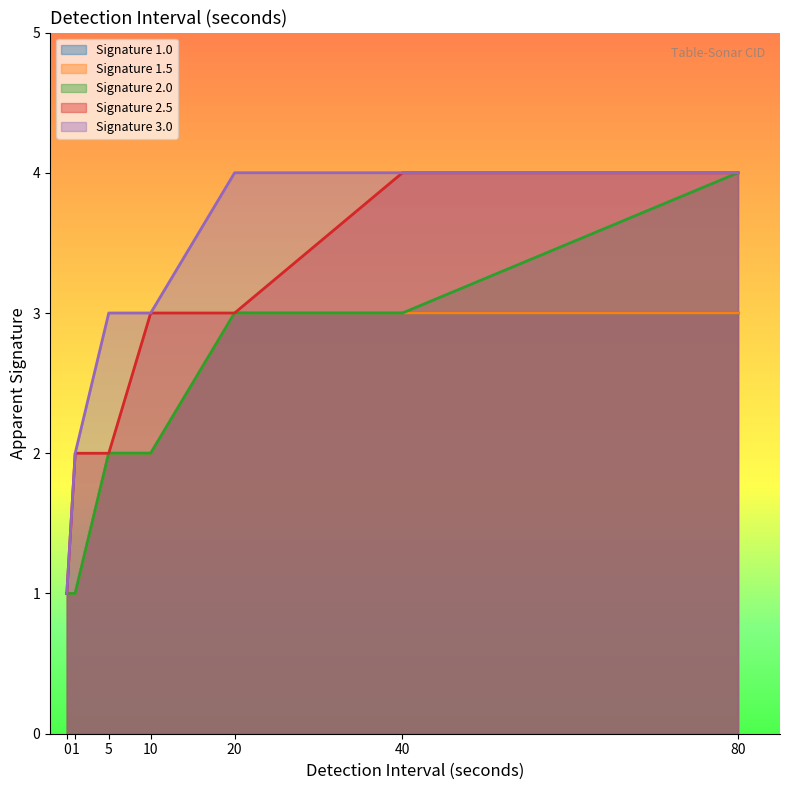

Rank the series at 1 from lowest to highest value.

Signature 1.0, Signature 1.5, Signature 2.0, Signature 2.5, Signature 3.0